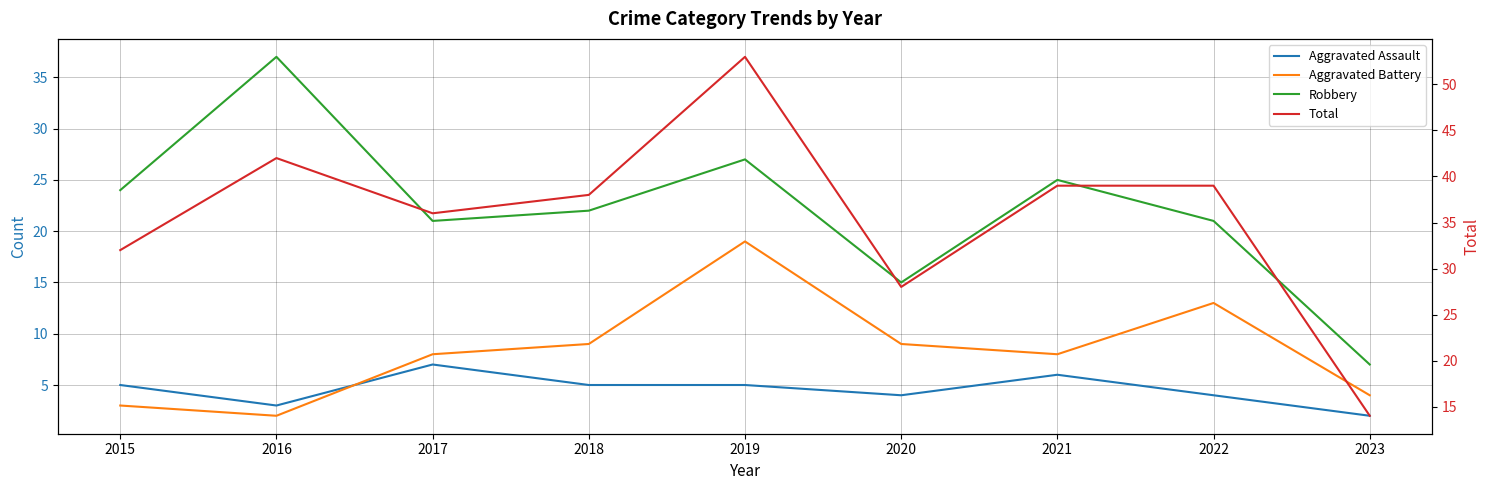

The value of Robbery at 2017 is 21. True or false?

True